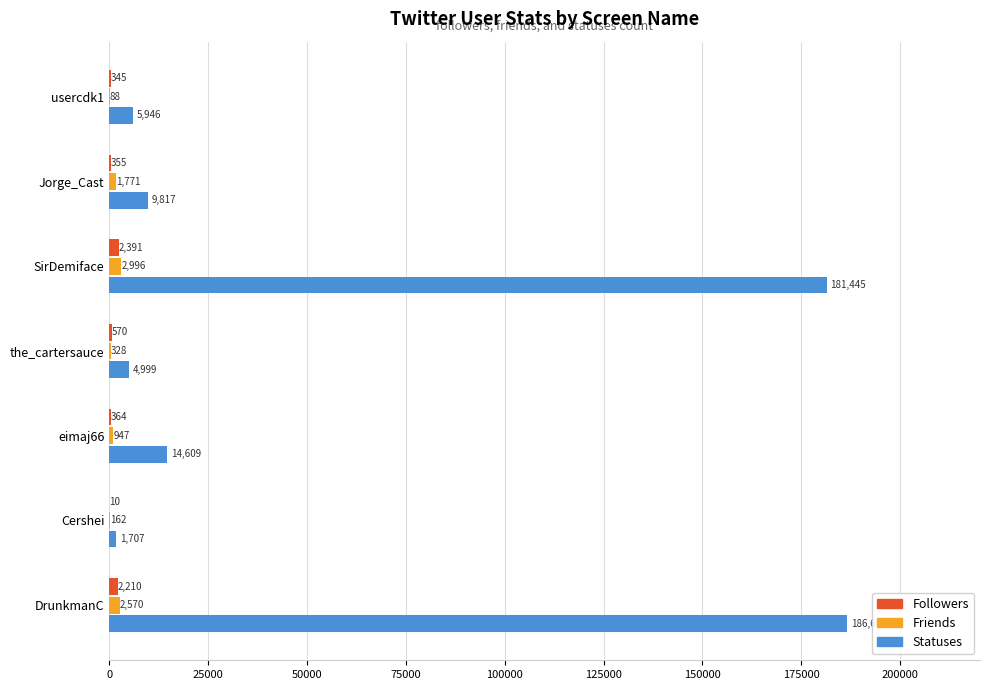

At which category is the sum across all series the highest?

DrunkmanC